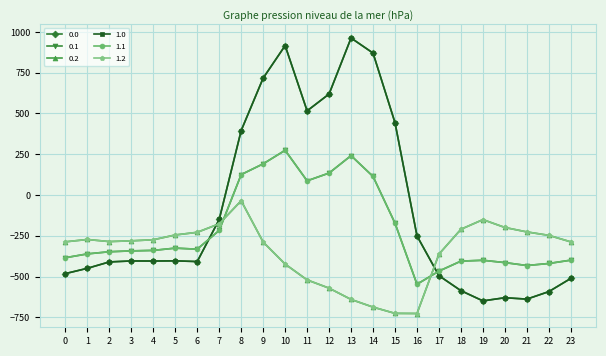

Where is the first local maximum for 1.1?

5